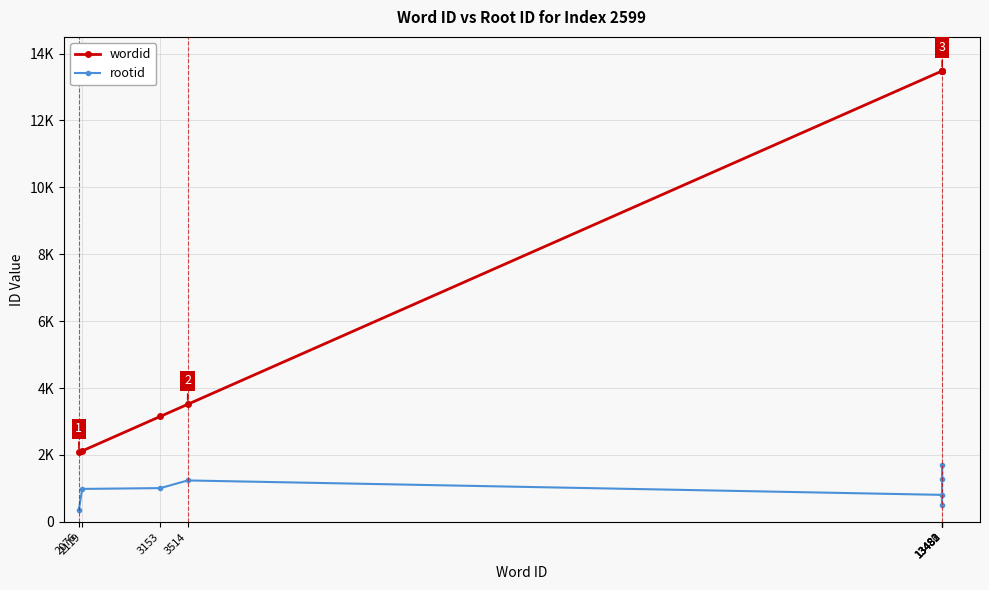

What is the total value across all series at 13483?

14770